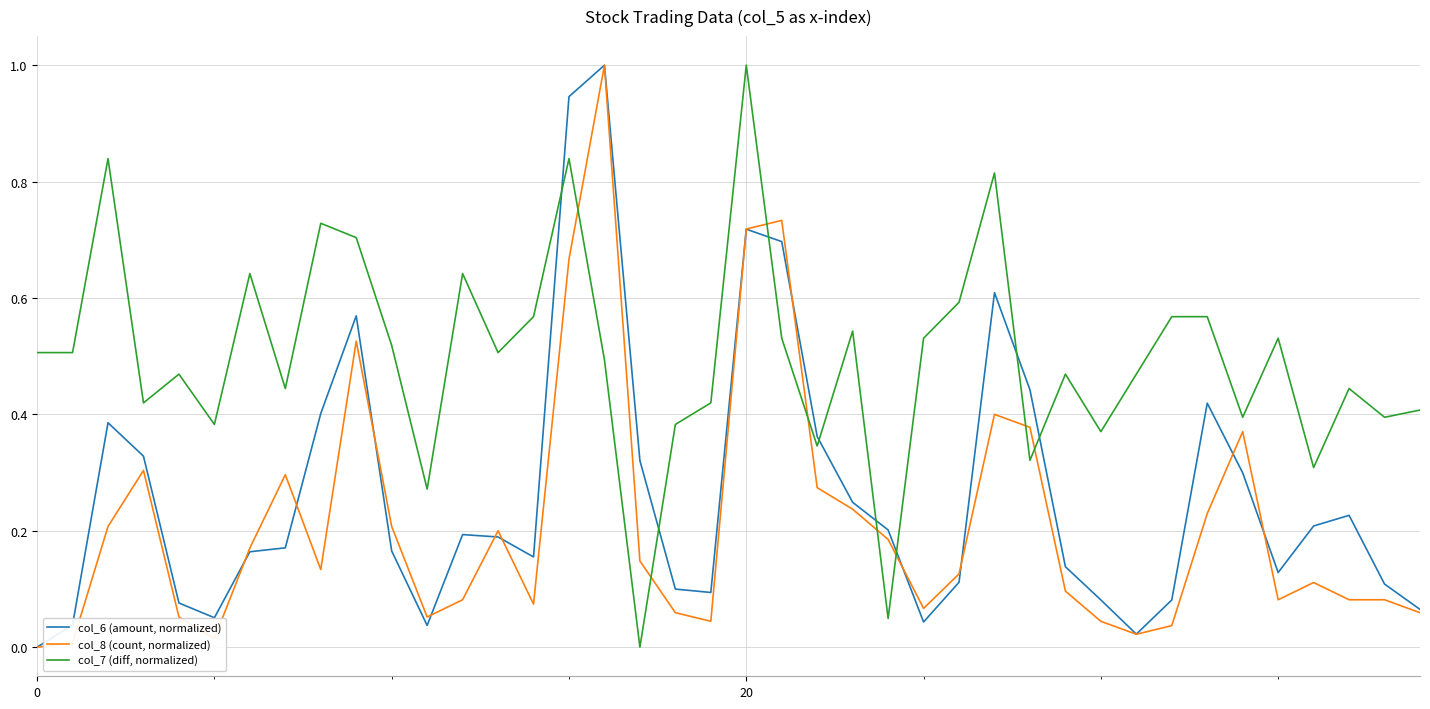

What is the highest value of the col_7 (diff, normalized) series?

1.0